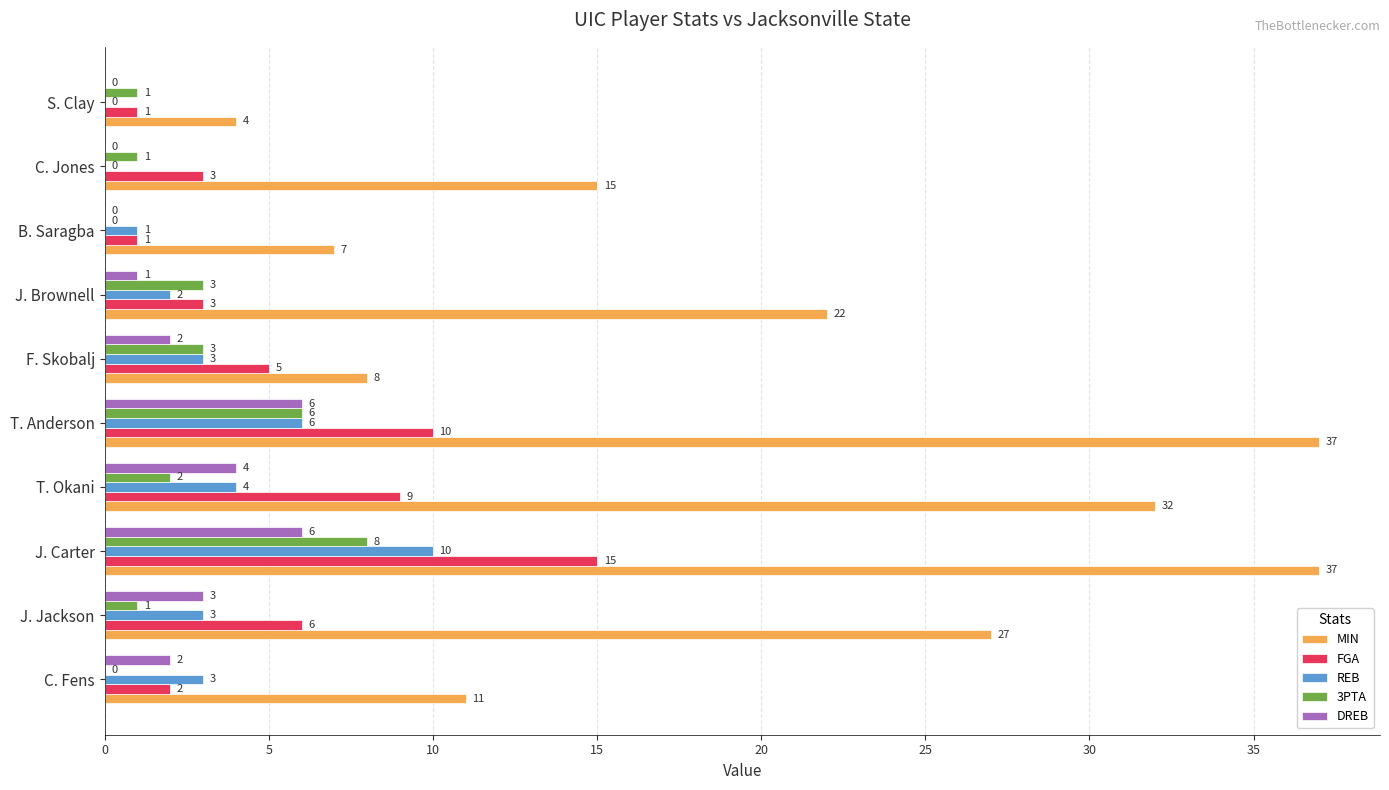

What is the approximate value of DREB at T. Anderson?

6